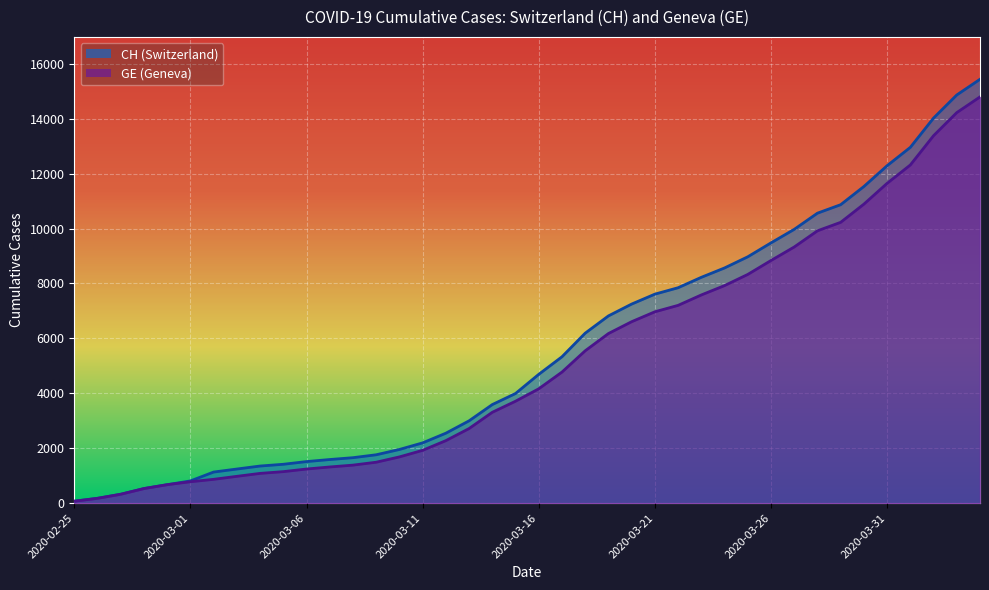

What is the value of the GE point at the 18th from the left?

2717